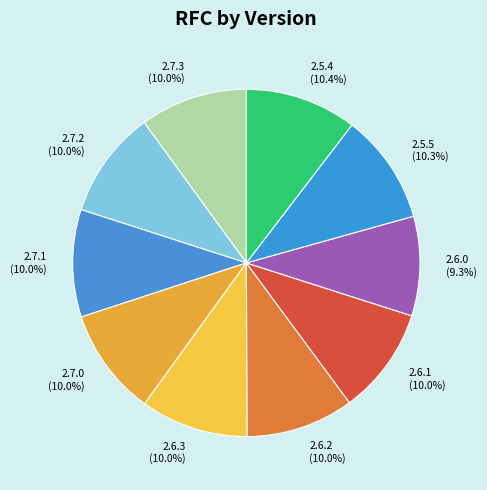

Do 2.7.0 and 2.5.5 together represent more than half of the pie?

No